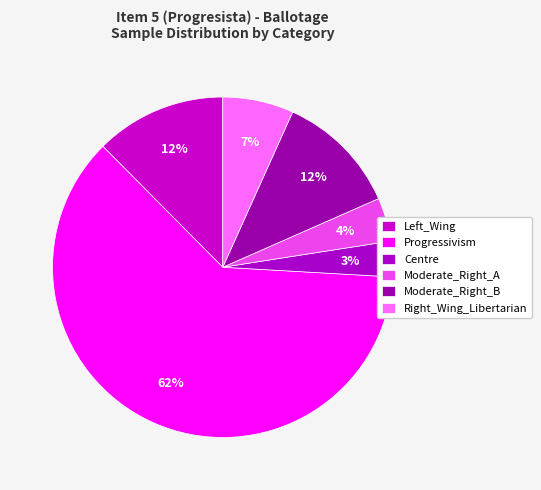

Count the number of slices in the pie.

6